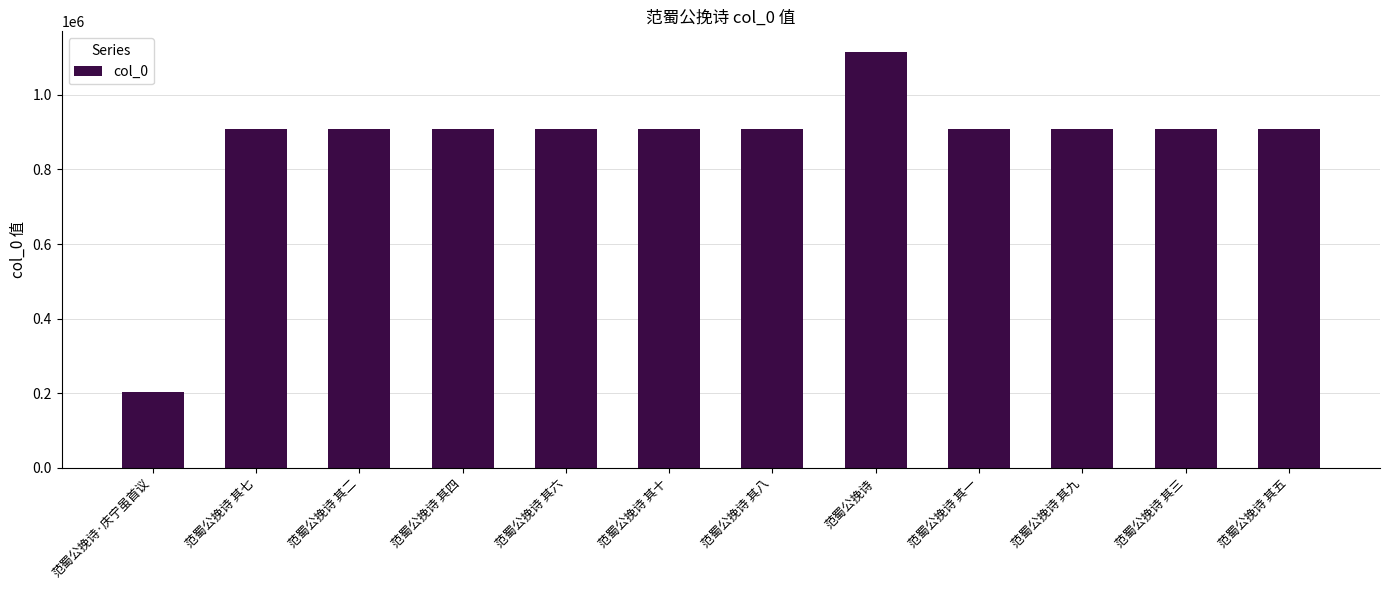

Which label corresponds to the smallest value in the chart?

范蜀公挽诗·庆宁虽首议